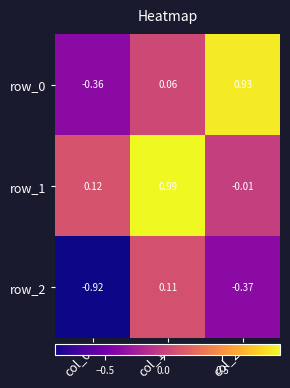

Is the value of row_0 at col_1 greater than the value of row_1 at col_2?

Yes